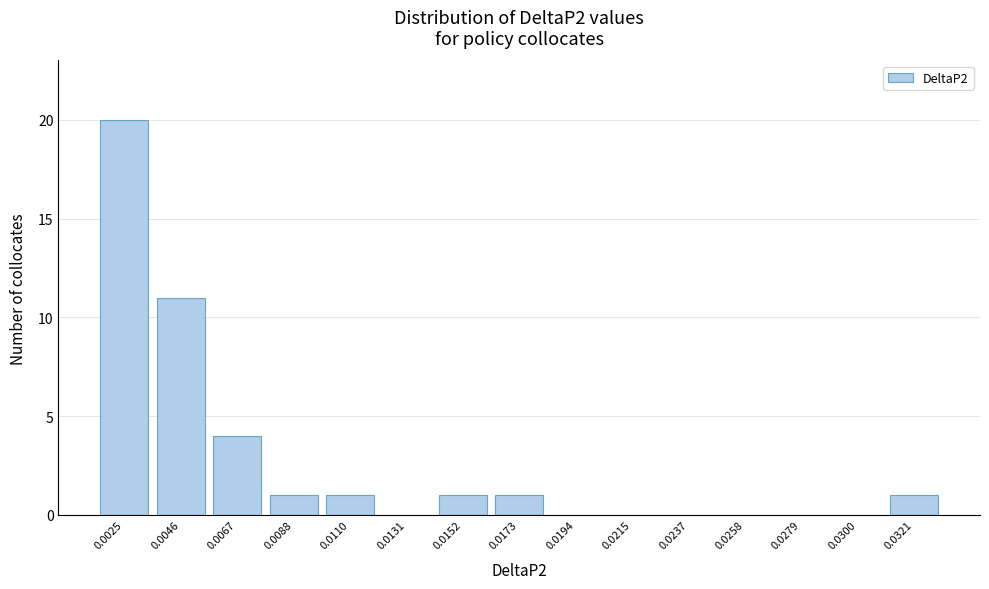

Reading left to right, list all the values displayed in this chart.

0.0025=20	0.0046=11	0.0067=4	0.0088=1	0.0110=1	0.0131=0	0.0152=1	0.0173=1	0.0194=0	0.0215=0	0.0237=0	0.0258=0	0.0279=0	0.0300=0	0.0321=1